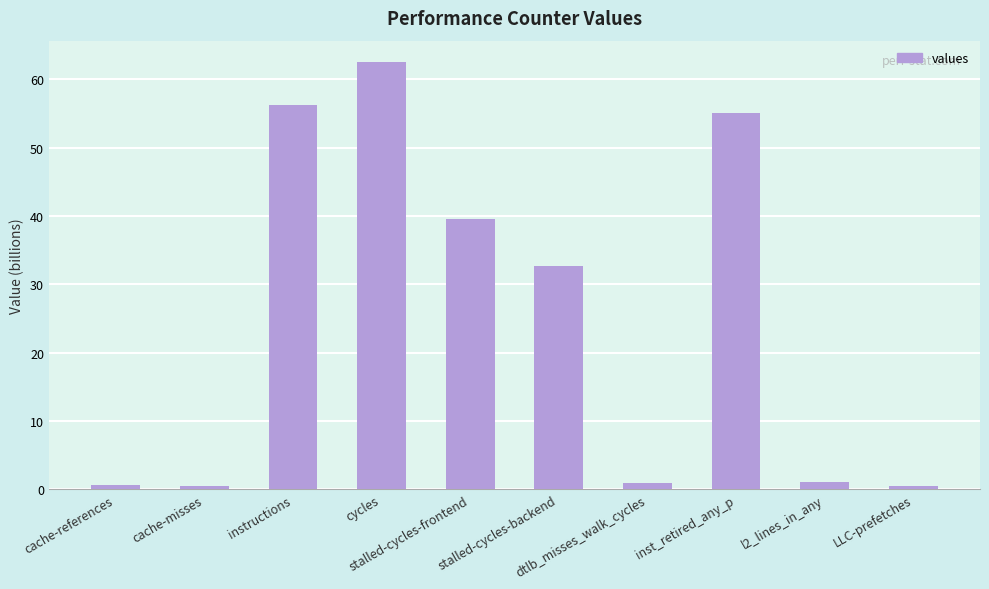

True or false: the data shows 0.4 at LLC-prefetches.

True